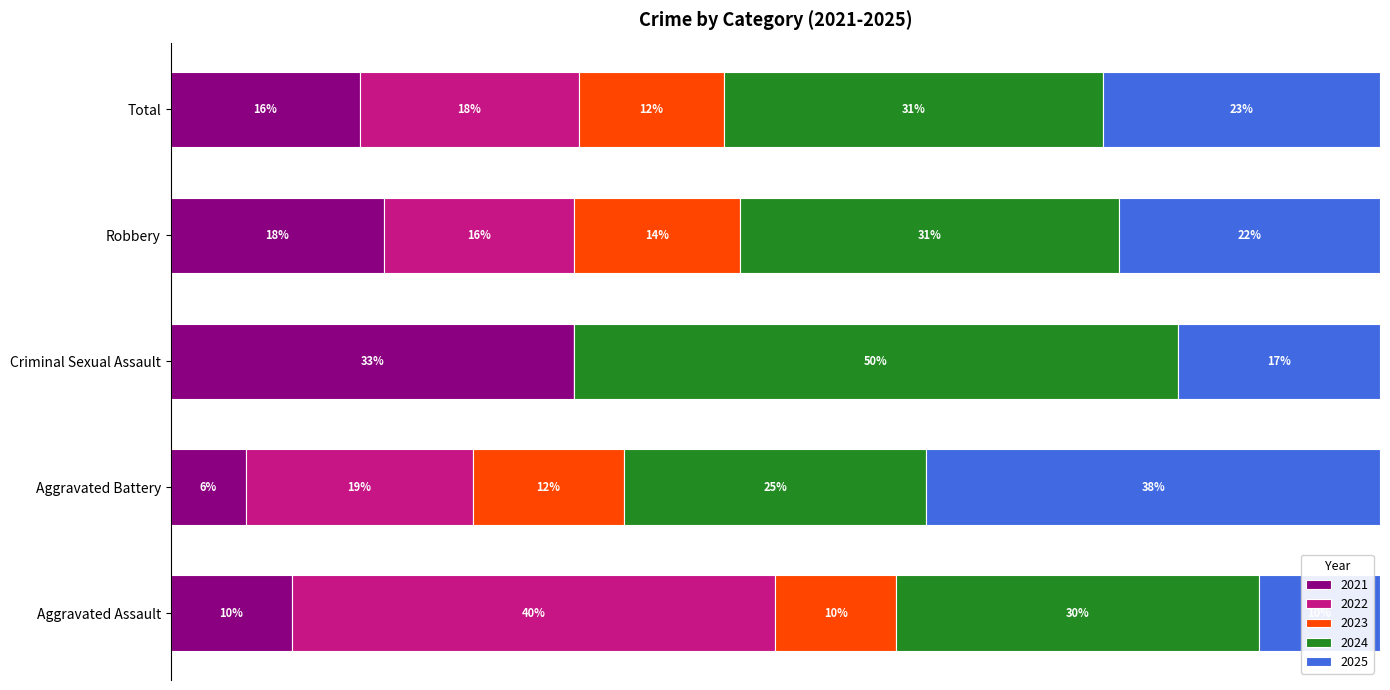

At which label does 2021 reach its peak?

Criminal Sexual Assault